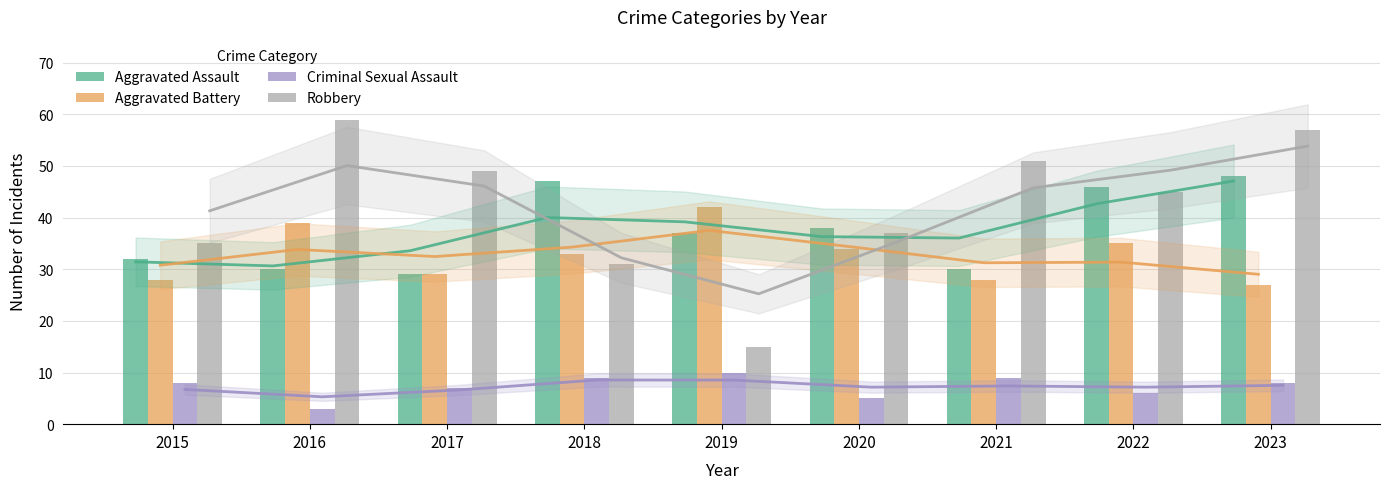

Which series has the widest spread of values?

Robbery